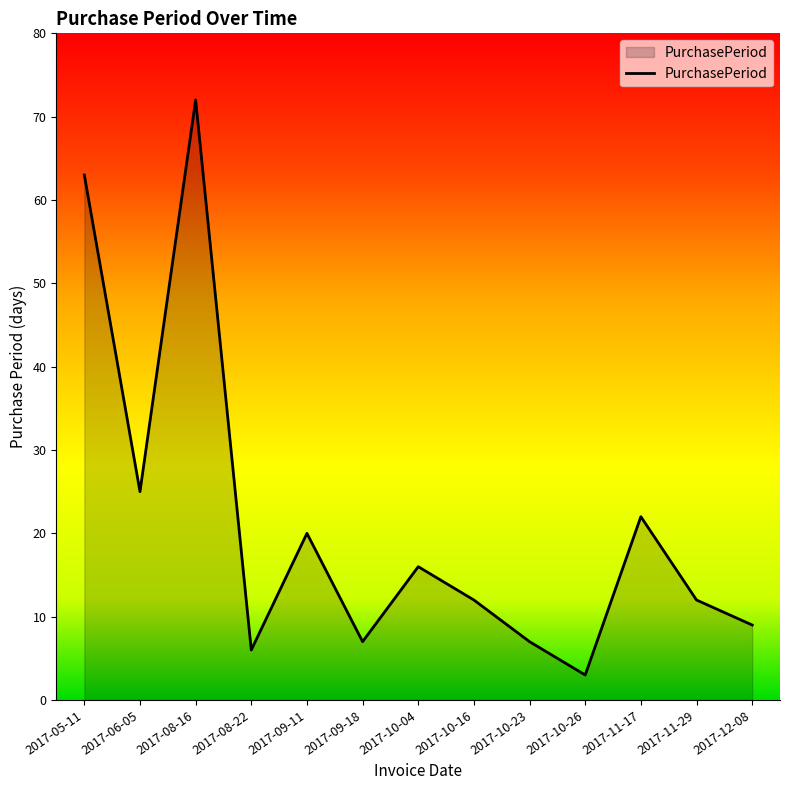

What is the greatest value displayed?

72